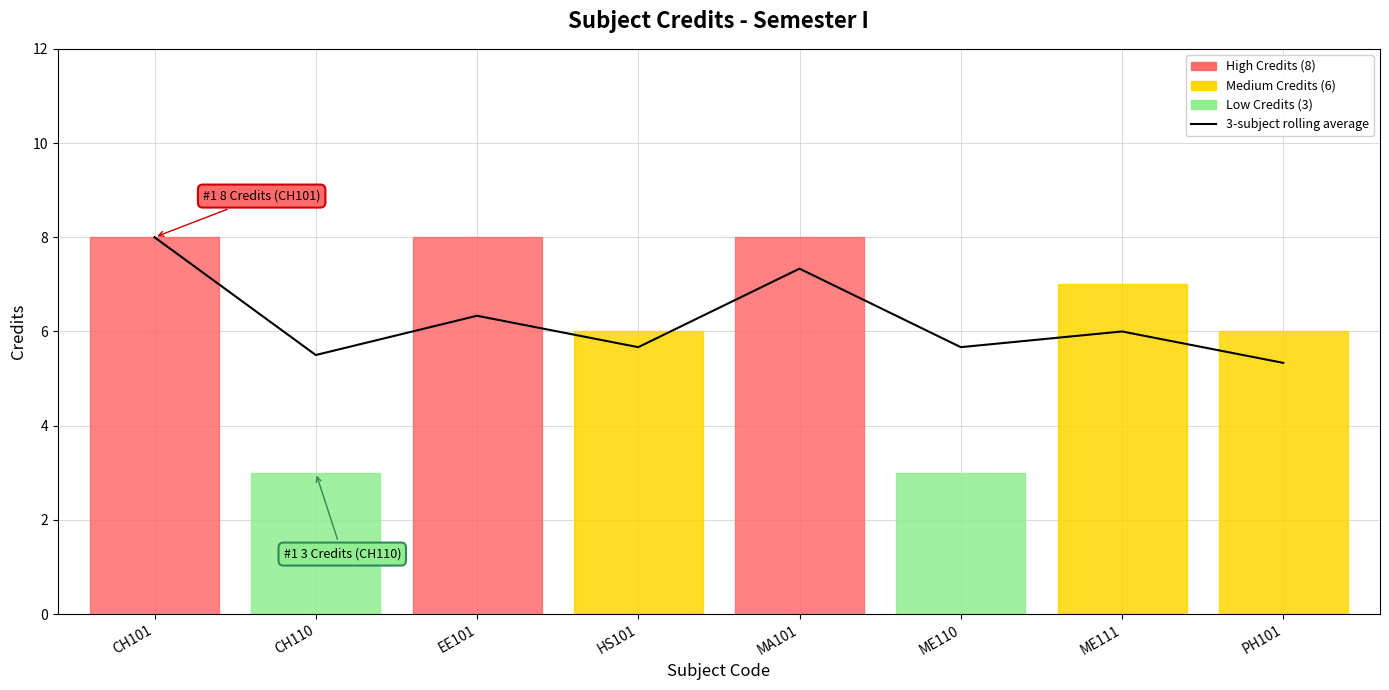

What is the difference between the maximum and second lowest values?

2.5